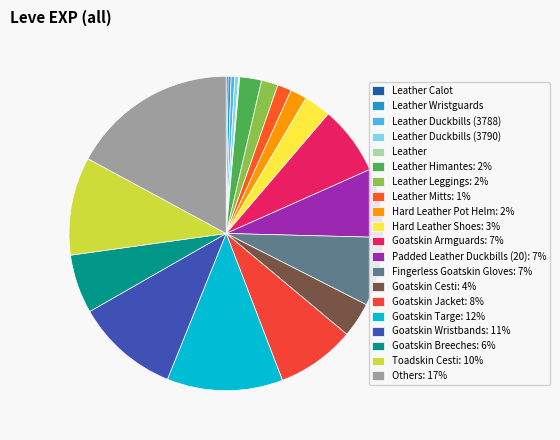

Which category has the biggest portion of the pie?

Others: 17%